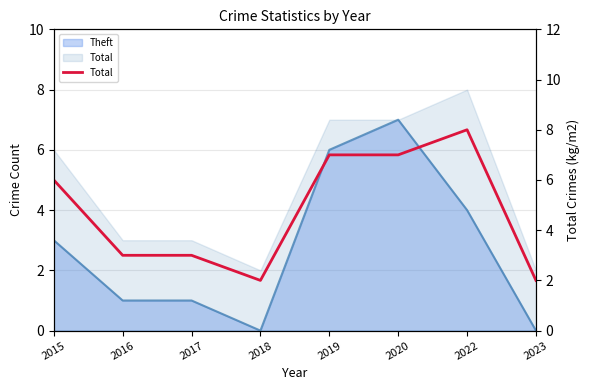

At which label does the data first exceed 6?

2019